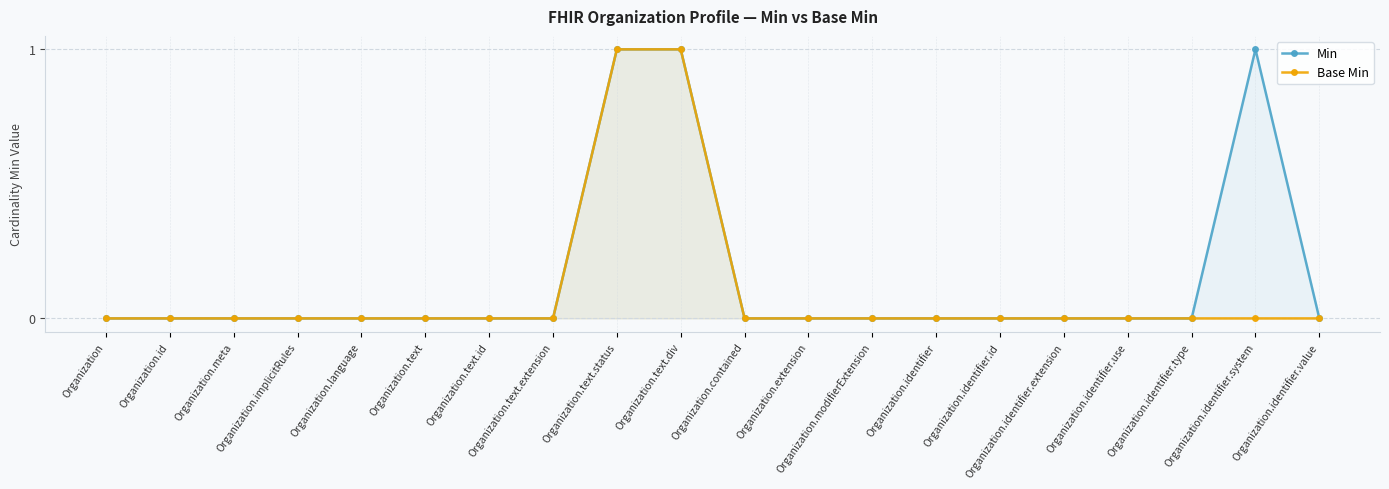

Reading left to right, what are all the values shown in this chart?

Min: Organization=0	Organization.id=0	Organization.meta=0	Organization.implicitRules=0	Organization.language=0	Organization.text=0	Organization.text.id=0	Organization.text.extension=0	Organization.text.status=1	Organization.text.div=1	Organization.contained=0	Organization.extension=0	Organization.modifierExtension=0	Organization.identifier=0	Organization.identifier.id=0	Organization.identifier.extension=0	Organization.identifier.use=0	Organization.identifier.type=0	Organization.identifier.system=1	Organization.identifier.value=0
Base Min: Organization=0	Organization.id=0	Organization.meta=0	Organization.implicitRules=0	Organization.language=0	Organization.text=0	Organization.text.id=0	Organization.text.extension=0	Organization.text.status=1	Organization.text.div=1	Organization.contained=0	Organization.extension=0	Organization.modifierExtension=0	Organization.identifier=0	Organization.identifier.id=0	Organization.identifier.extension=0	Organization.identifier.use=0	Organization.identifier.type=0	Organization.identifier.system=0	Organization.identifier.value=0